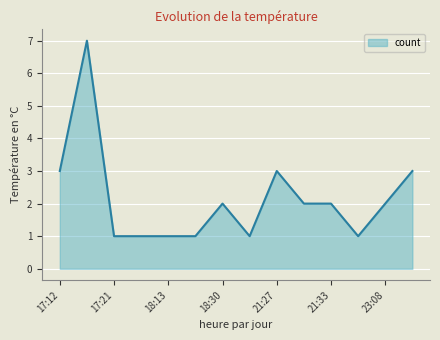

True or false: the data has more than 0 interior local peaks.

True